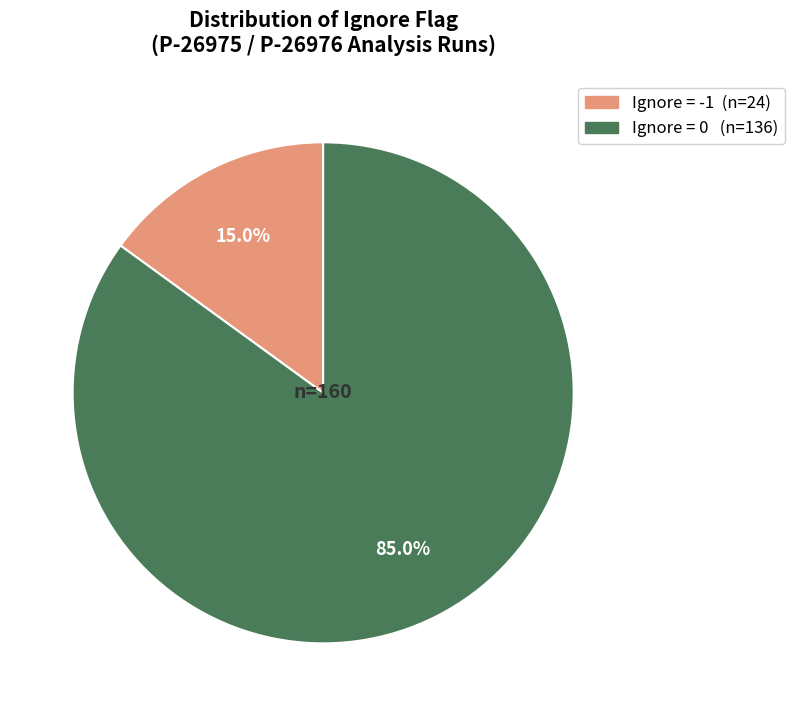

Does any single category account for the majority?

Yes